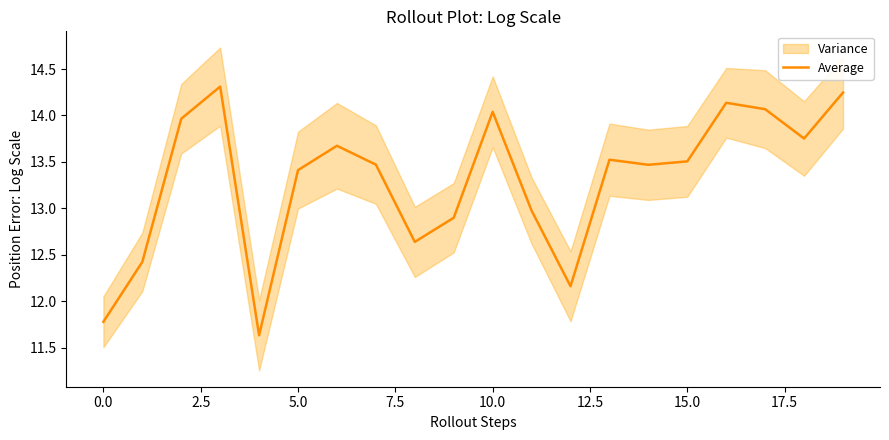

How many lines are shown in the chart?

1